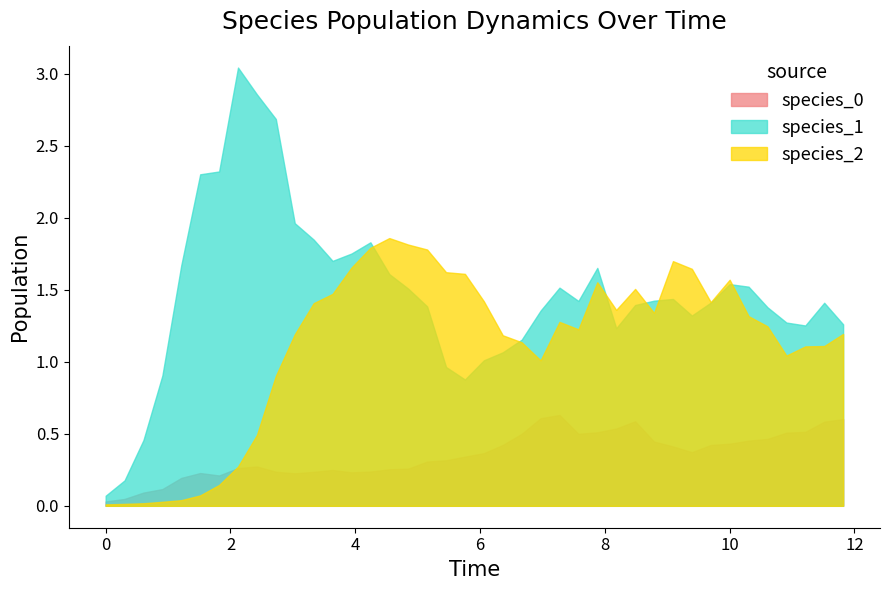

Which series has the largest range (max minus min)?

species_1